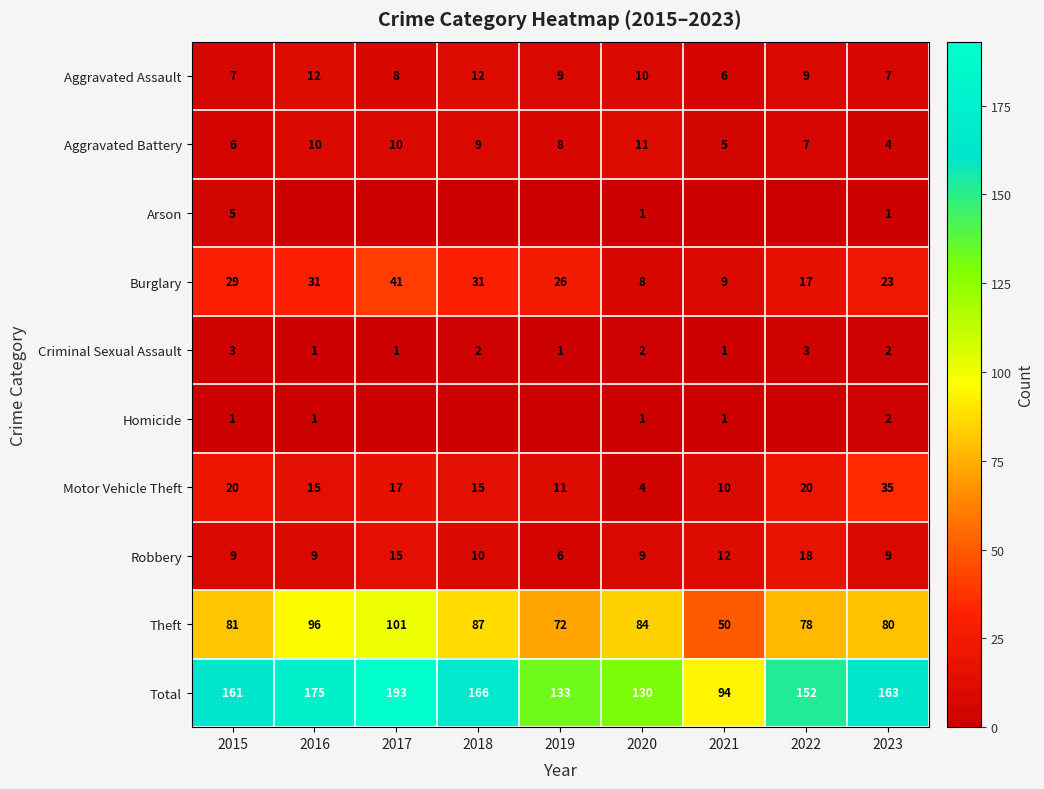

What is the difference between the second highest and second lowest values in the Aggravated Battery series?

5